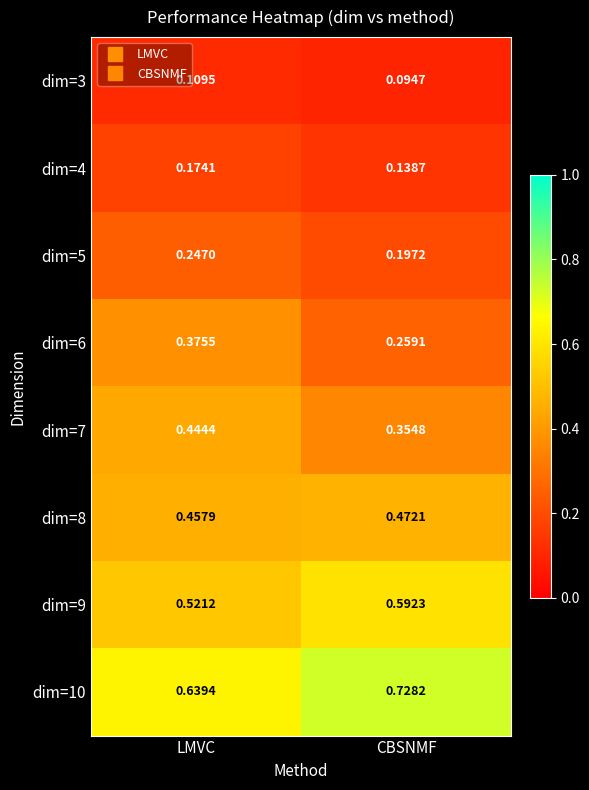

Is the value of dim=10 at LMVC greater than the value of dim=7 at LMVC?

Yes